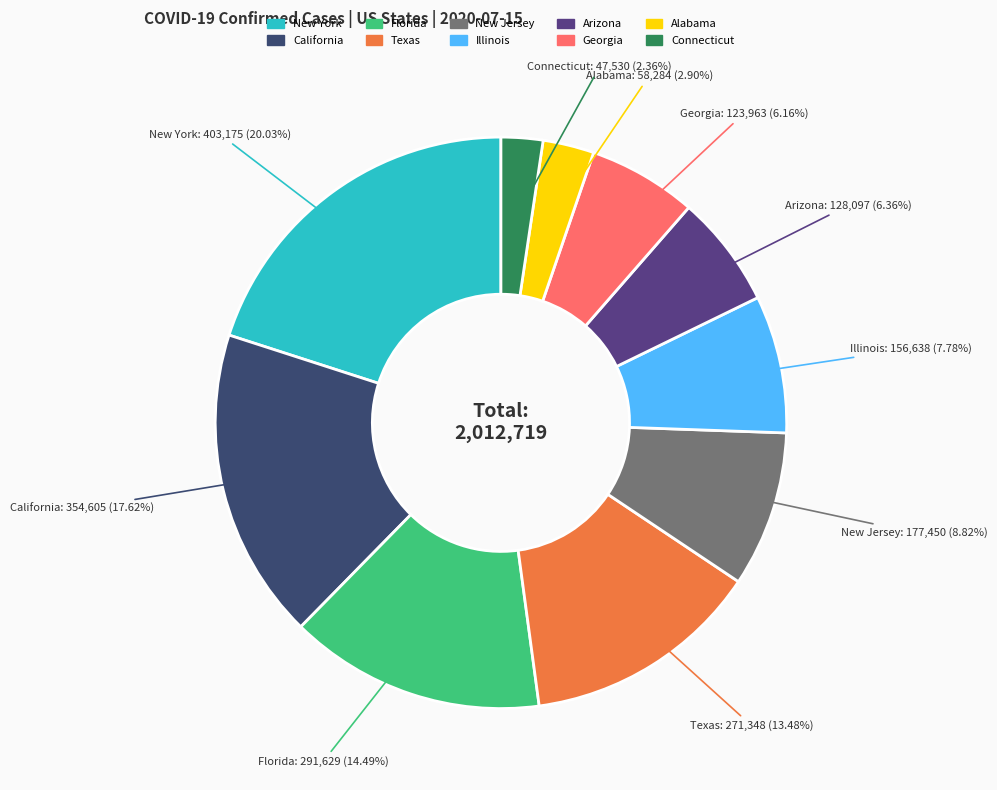

To the nearest percent, what is the difference between the largest and smallest slice percentages?

18%